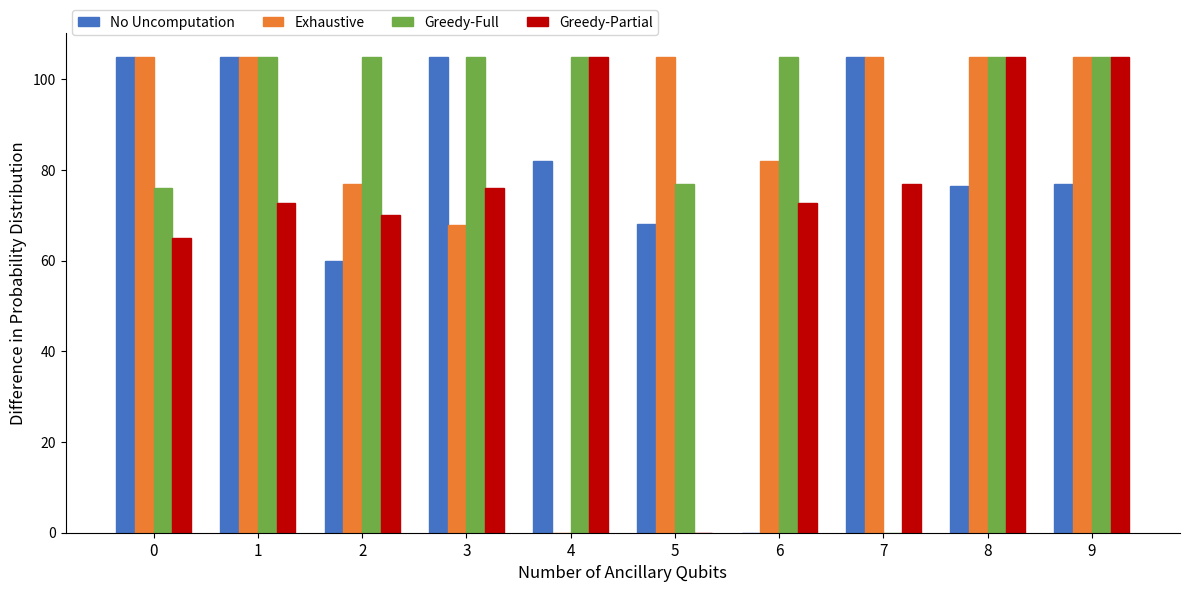

What is the total value across all series at 6?

259.8